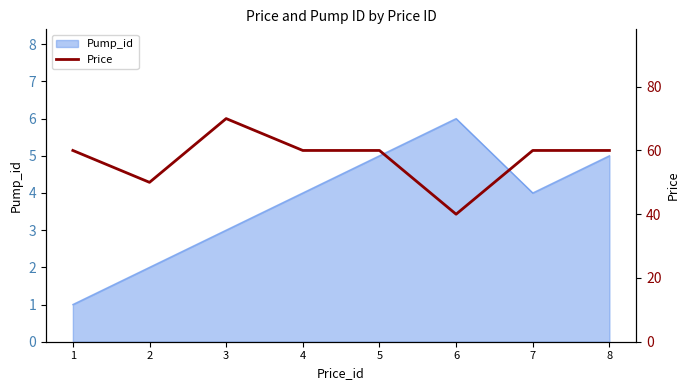

How many lines are shown in the chart?

1